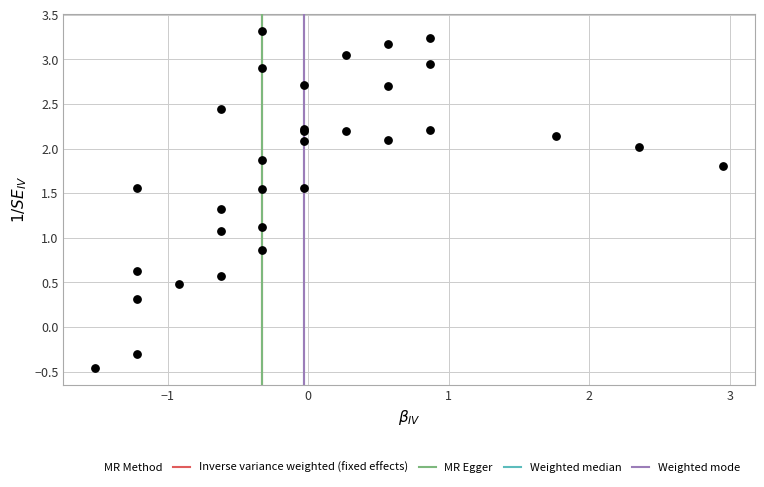

What Y value in the scatter plot is closest to 1?

1.1